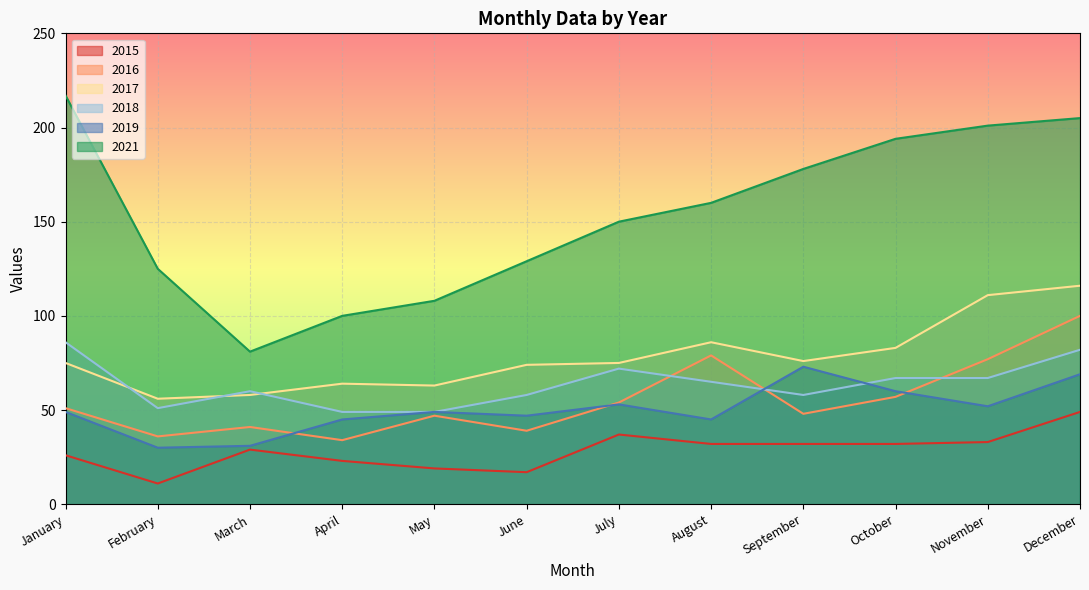

What is the value of the 2015 point at the 10th from the left?

32